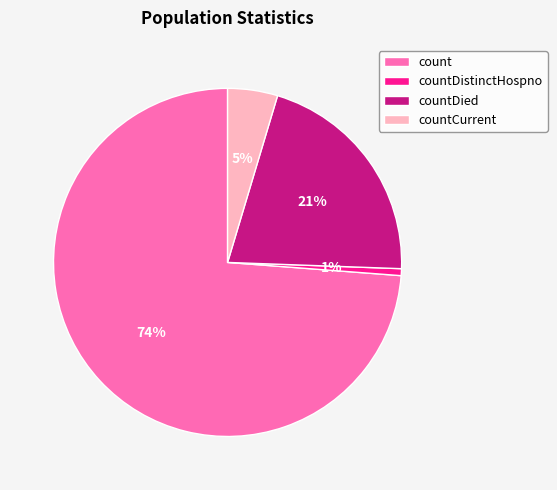

To the nearest percent, what is the difference between the countDistinctHospno and countCurrent slice percentages?

4%